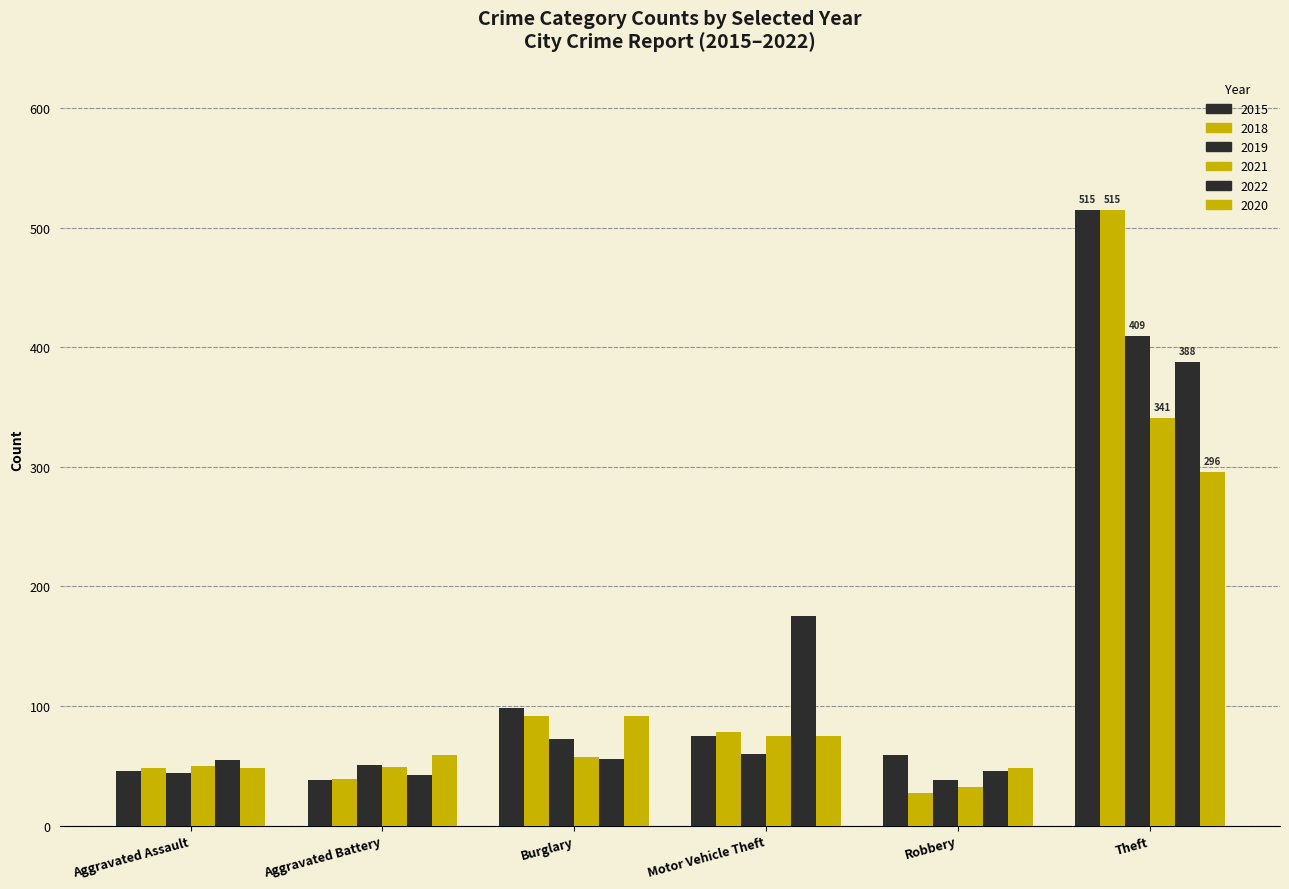

How many categories are shown in the chart?

6